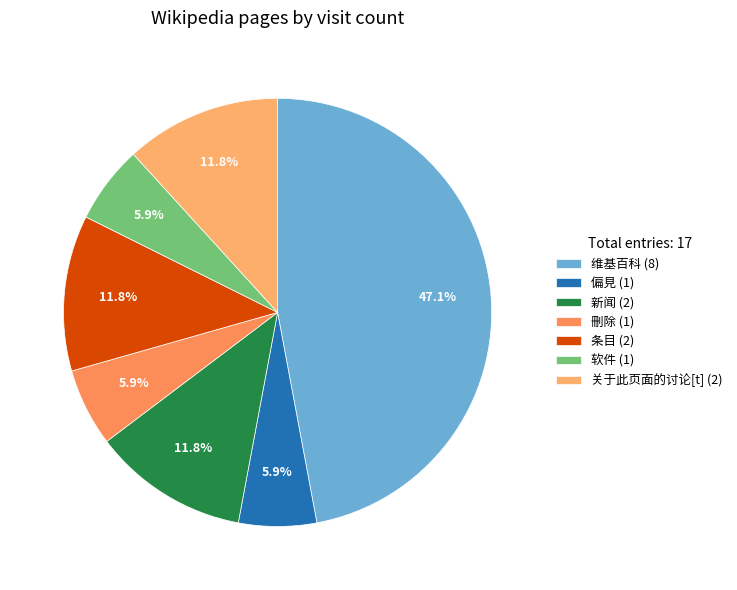

Approximately how many times larger is the value at 新闻 compared to 刪除?

2.0